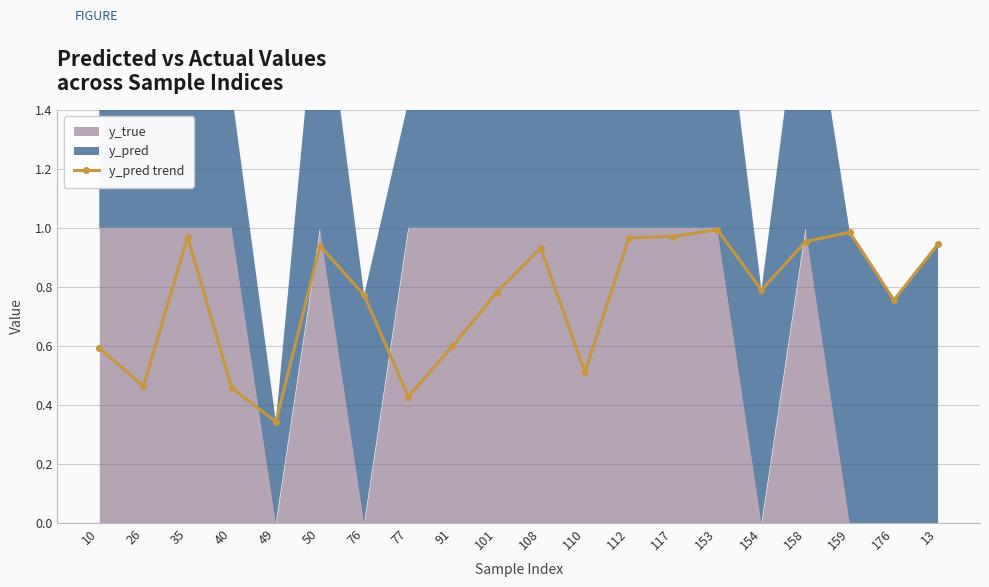

True or false: y_pred trend has more than 1 points higher than both neighbors.

True